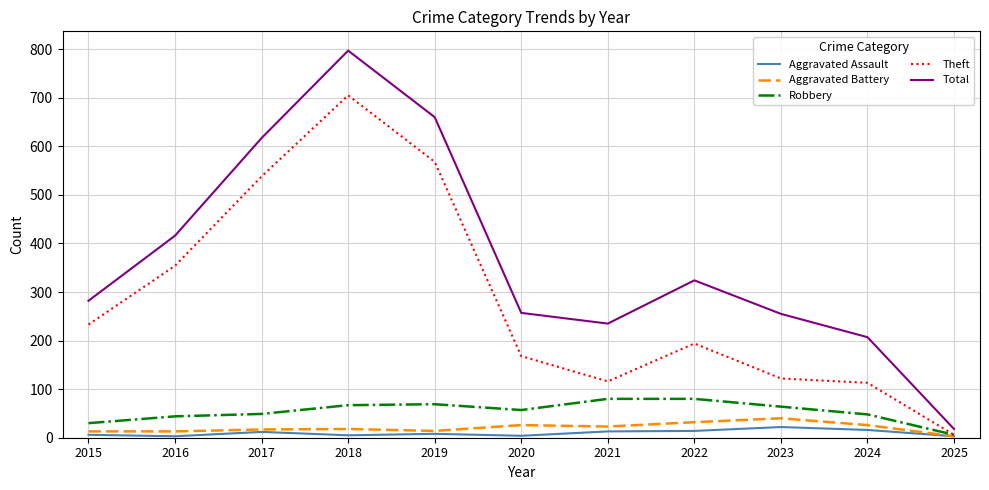

Is it true that Robbery equals 64 at 2023?

True